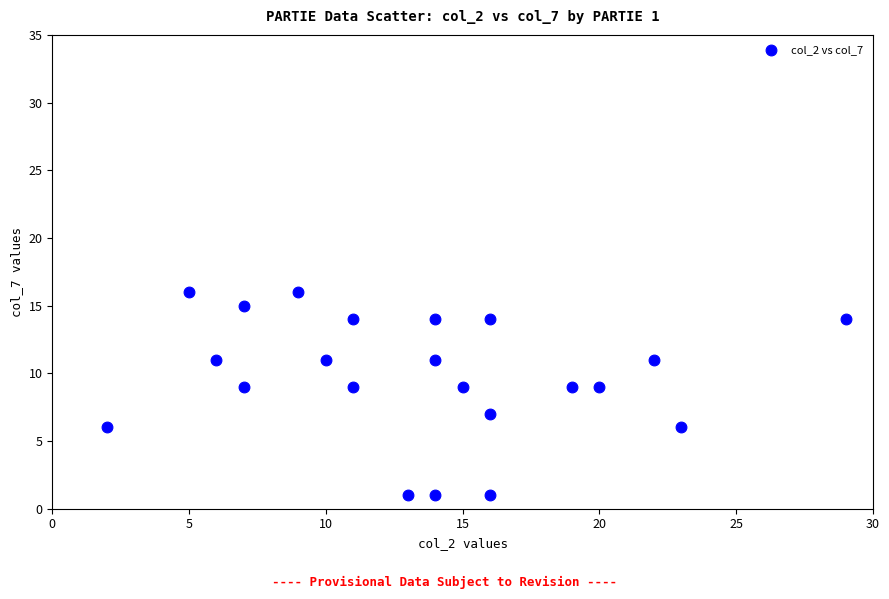

What is the range of X values (max minus min)?

27